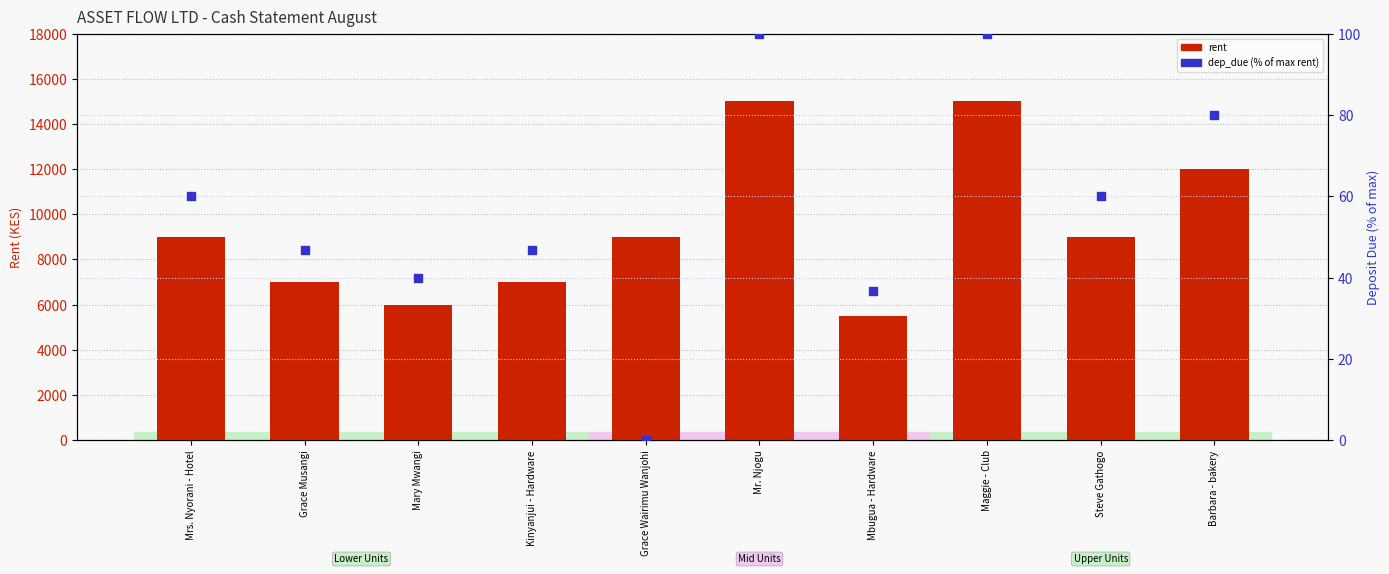

Which series contains the lowest Y value?

dep_due (% of max rent)